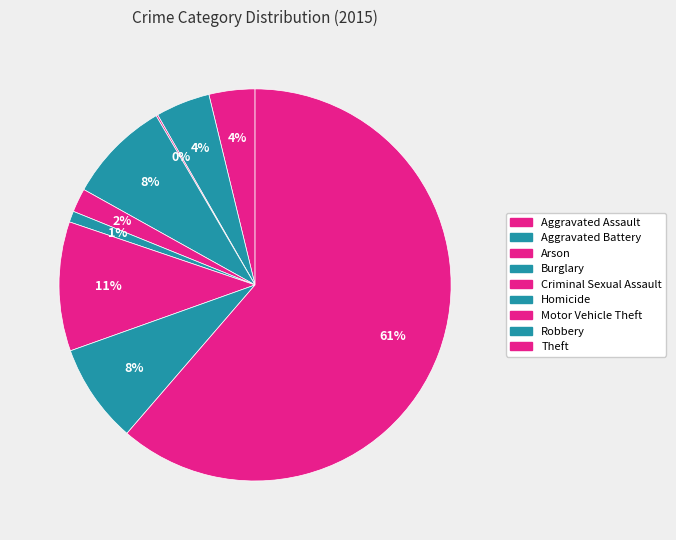

How many segments does this pie chart have?

9